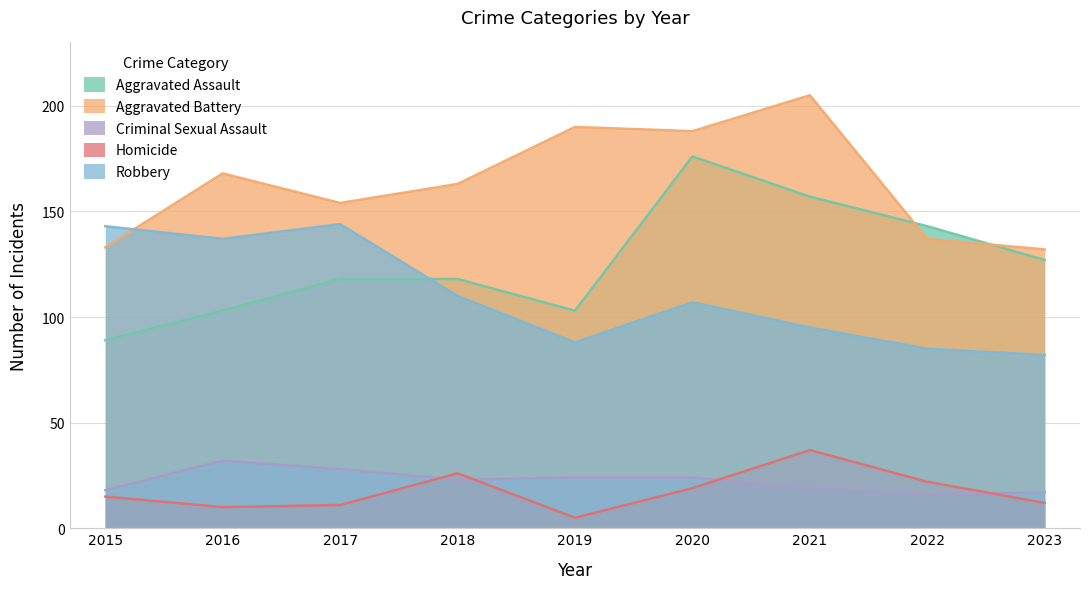

True or false: Criminal Sexual Assault and Aggravated Assault intersect in this chart.

False